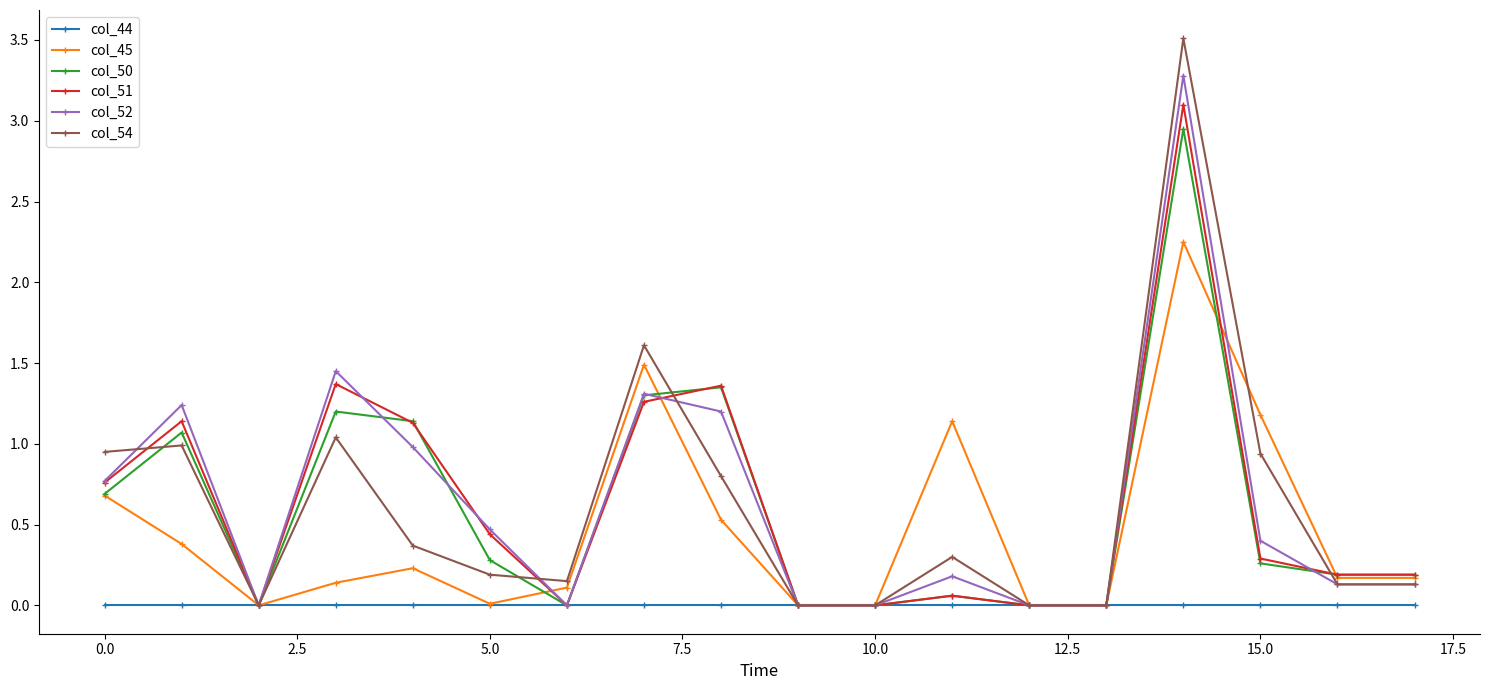

True or false: col_54 has more than 0 interior local peaks.

True